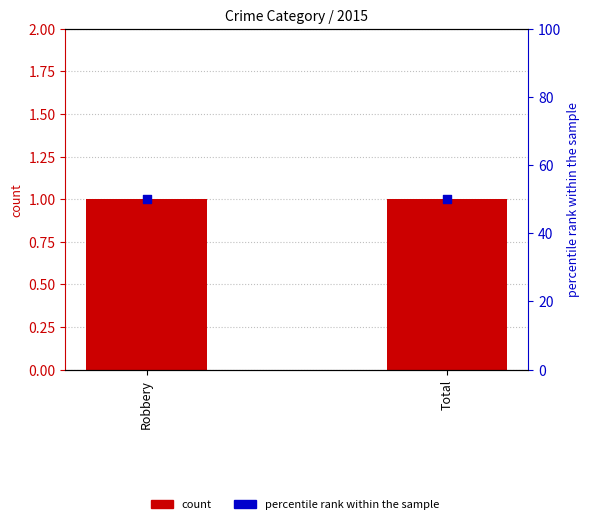

Is the value of count at Robbery greater than the value of percentile rank within the sample at Robbery?

No